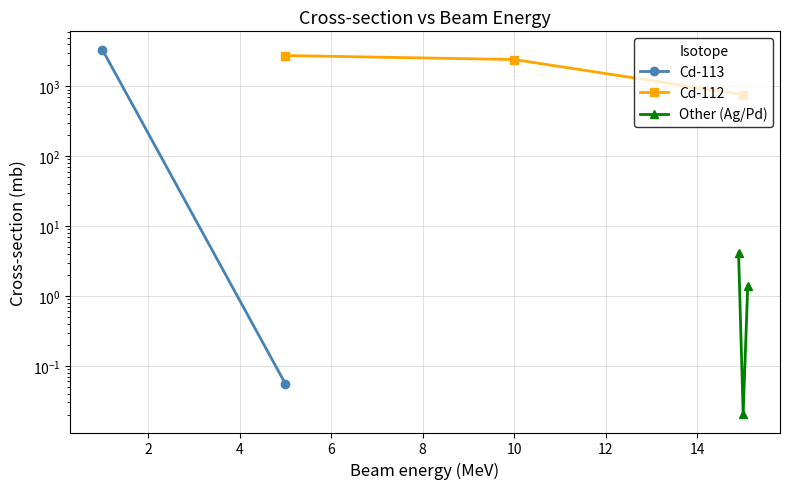

What is the value of the Cd-112 point at the 2nd from the left?

2420.0